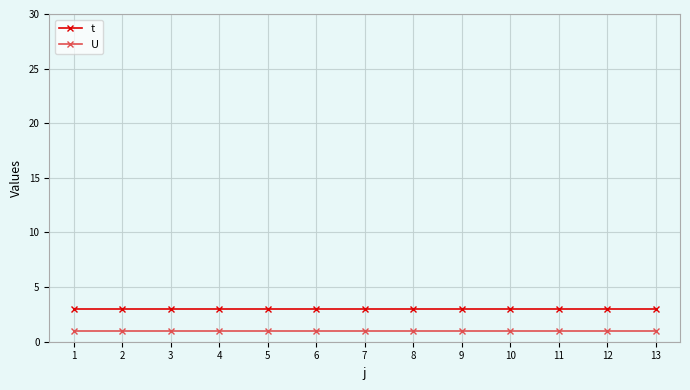

Reading left to right, what are all the values shown in this chart?

t: 1=3	2=3	3=3	4=3	5=3	6=3	7=3	8=3	9=3	10=3	11=3	12=3	13=3
U: 1=1	2=1	3=1	4=1	5=1	6=1	7=1	8=1	9=1	10=1	11=1	12=1	13=1